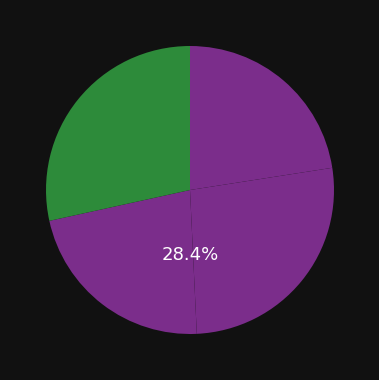

Which slice is the largest?

Dementia